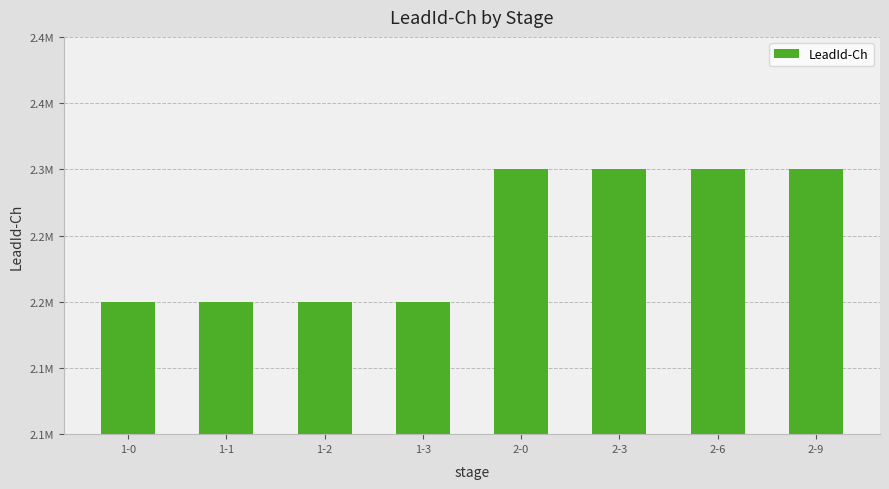

True or false: the data shows 3410444 at 2-9.

False